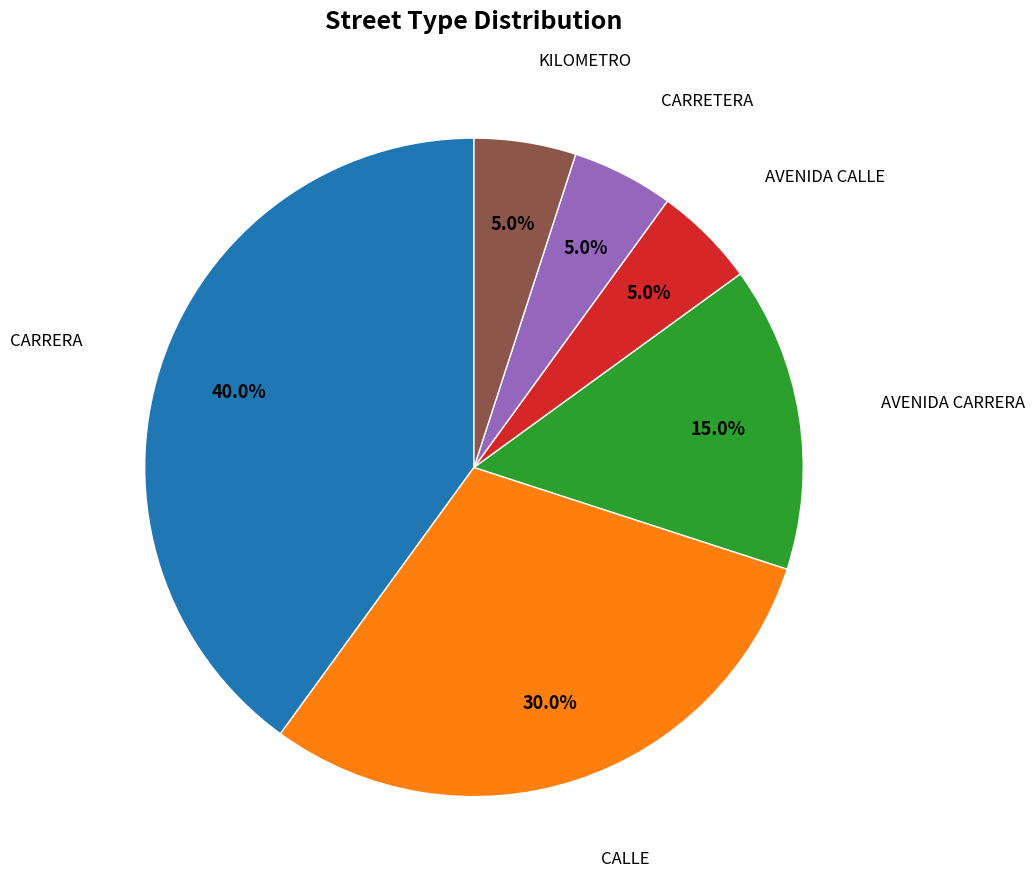

Is there any slice that represents more than half of the pie?

No